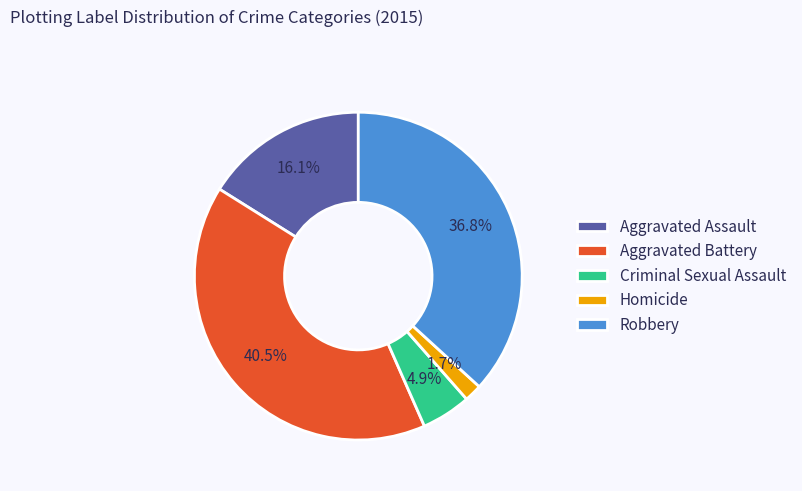

The Aggravated Assault slice represents 16% of the pie. True or false?

True